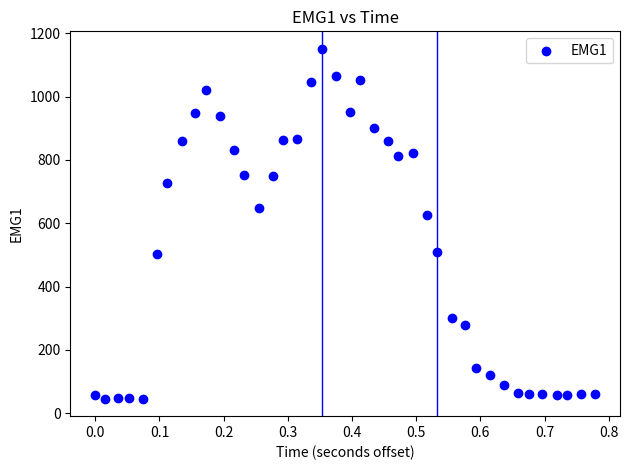

What is the range of Y values (max minus min)?

1105